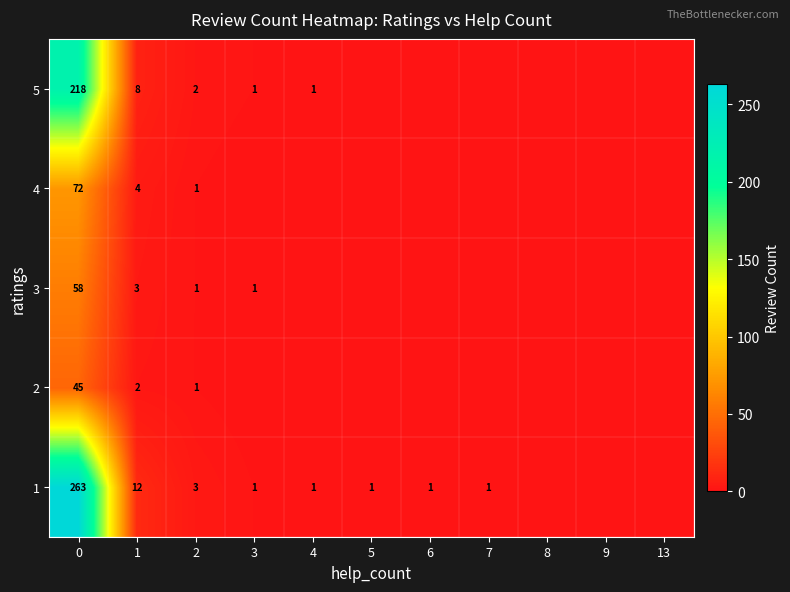

Reading left to right, what are all the values shown in this chart?

row_0: 263	12	3	1	1	1	1	1	0	0	0
row_1: 45	2	1	0	0	0	0	0	0	0	0
row_2: 58	3	1	1	0	0	0	0	0	0	0
row_3: 72	4	1	0	0	0	0	0	0	0	0
row_4: 218	8	2	1	1	0	0	0	0	0	0